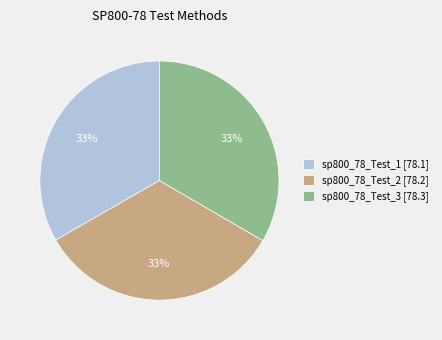

Is it true that sp800_78_Test_2 is 33% of the pie?

True